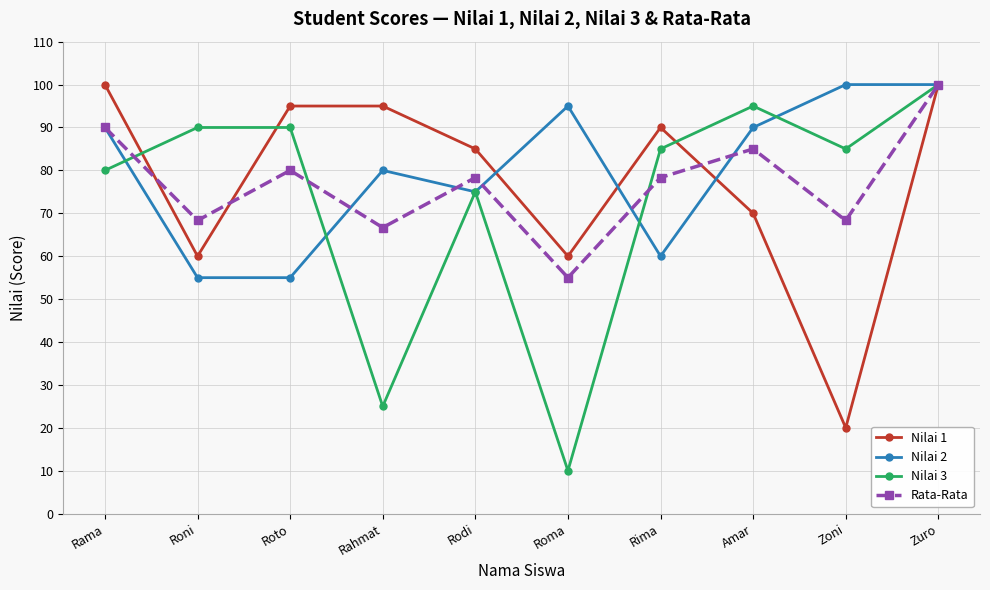

Which series has the largest range (max minus min)?

Nilai 3